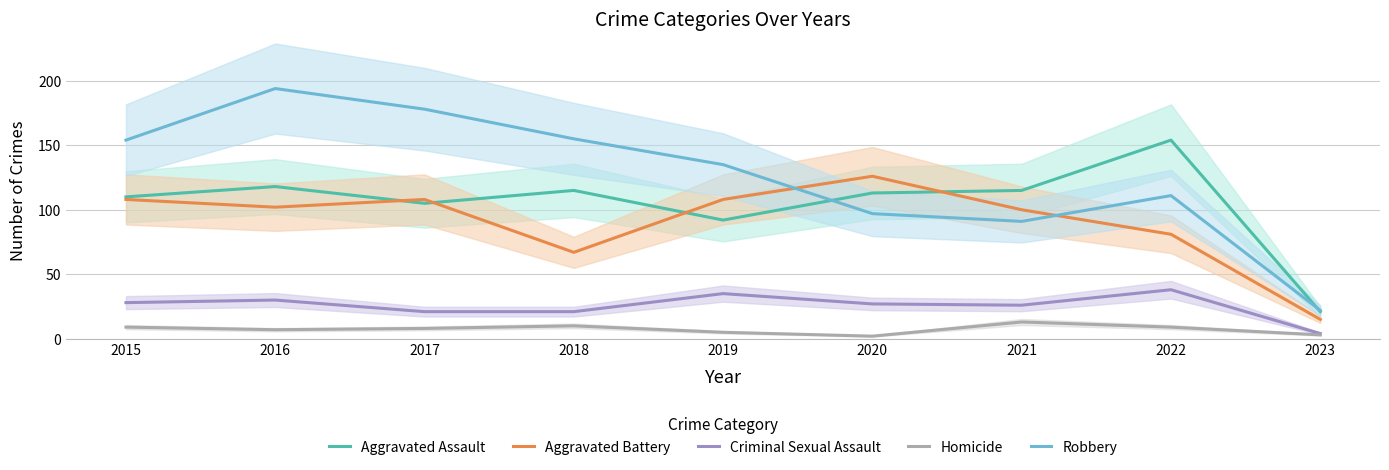

Which label corresponds to the smallest value in the chart?

2020